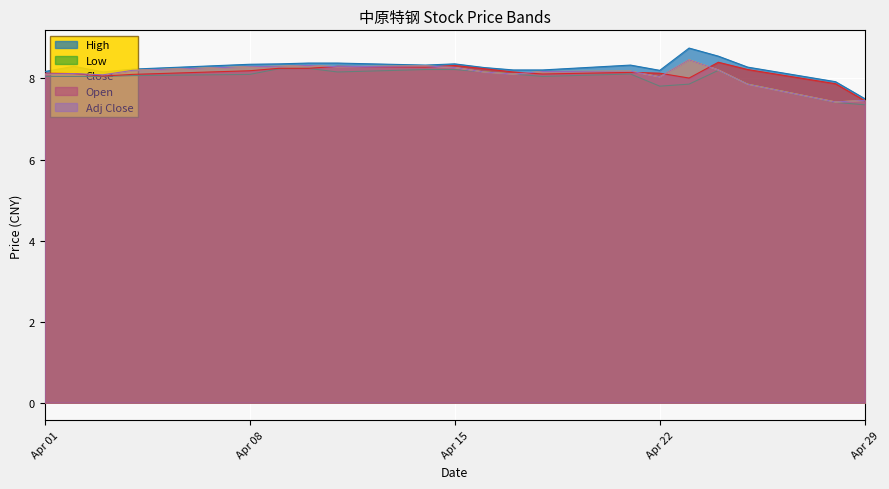

At which category does Low reach its first local valley?

2014-04-22